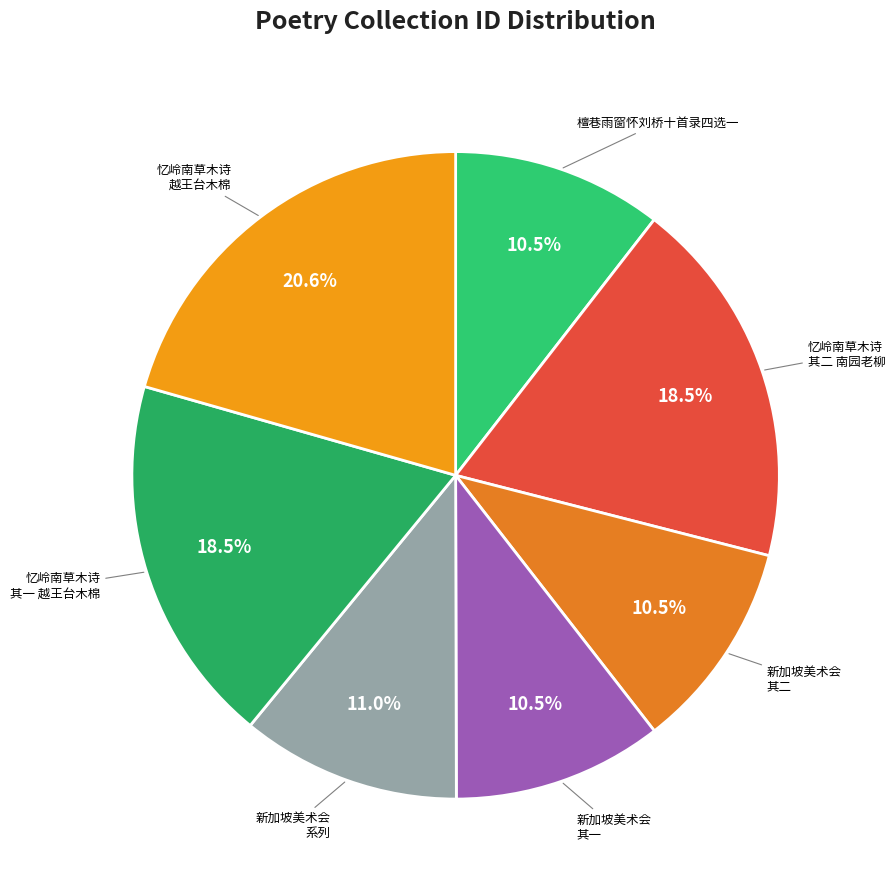

Count the number of slices in the pie.

7